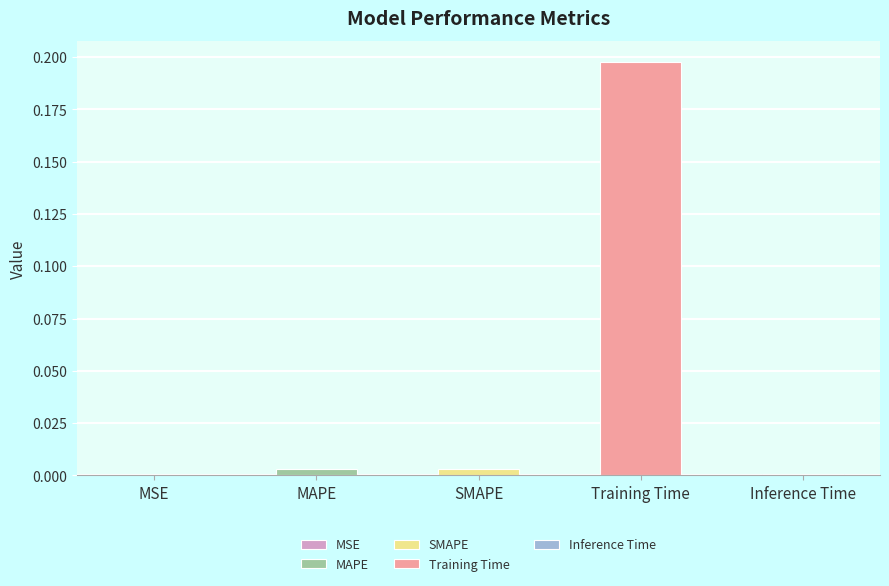

Which category has the lowest value across all series?

MSE